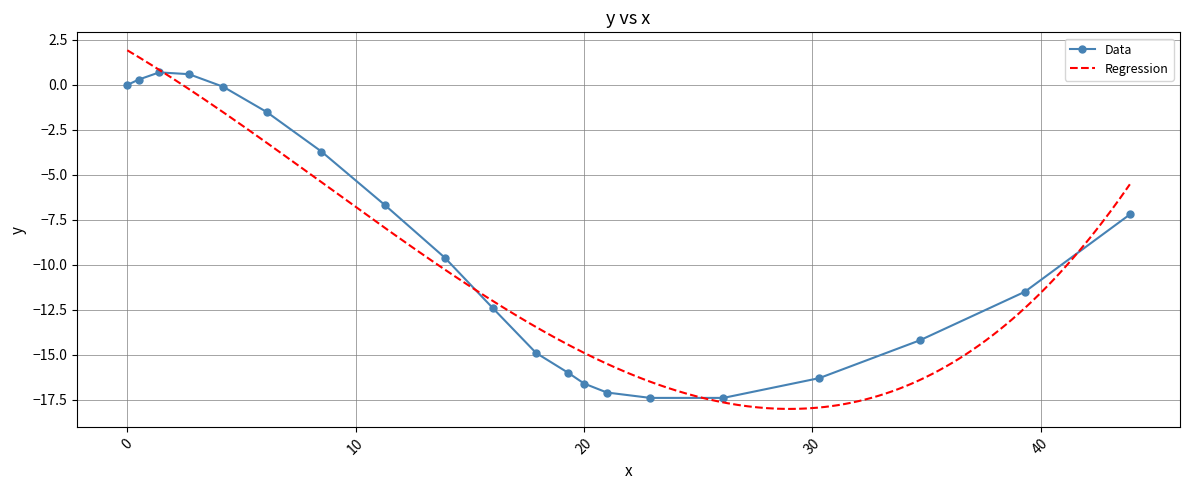

What is the label of the 3rd point from the left?

1.4